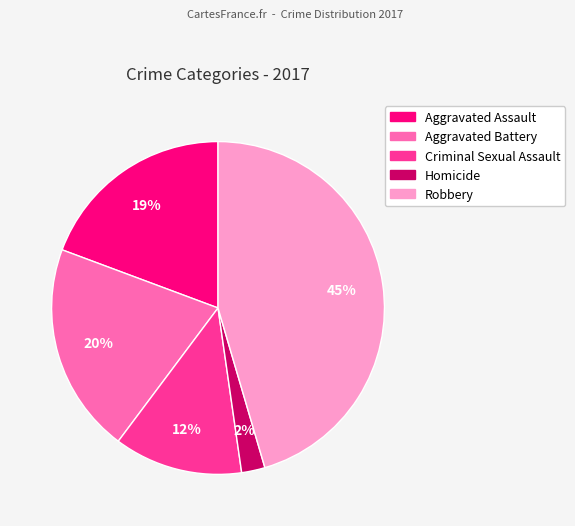

The Criminal Sexual Assault slice represents 12% of the pie. True or false?

True